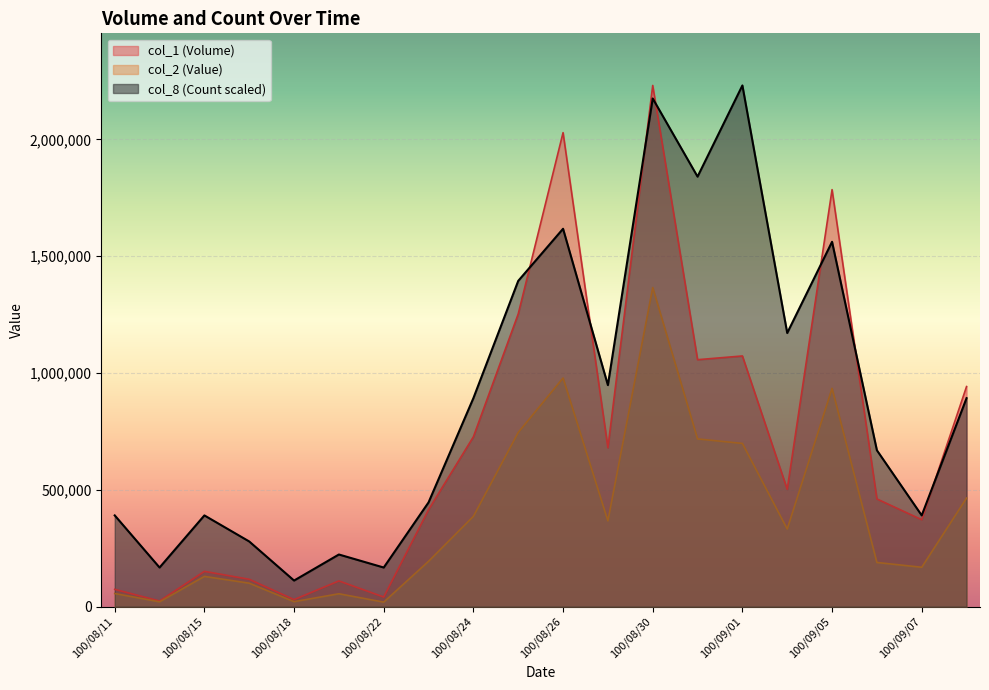

Reading left to right, extract all data points from this chart.

col_1 (Volume): 100/08/11=74000	100/08/12=24000	100/08/15=151000	100/08/16=117000	100/08/18=30000	100/08/19=110000	100/08/22=41000	100/08/23=415000	100/08/24=727000	100/08/25=1253000	100/08/26=2029000	100/08/29=680000	100/08/30=2231000	100/08/31=1057000	100/09/01=1073000	100/09/02=502000	100/09/05=1785000	100/09/06=461000	100/09/07=372000	100/09/08=942000
col_2 (Value): 100/08/11=56080	100/08/12=20520	100/08/15=129320	100/08/16=100260	100/08/18=21150	100/08/19=55000	100/08/22=19280	100/08/23=194010	100/08/24=386490	100/08/25=745620	100/08/26=978560	100/08/29=367140	100/08/30=1365710	100/08/31=717920	100/09/01=698570	100/09/02=332130	100/09/05=934420	100/09/06=188950	100/09/07=168480	100/09/08=464600
col_8 (Count): 100/08/11=390425	100/08/12=167325	100/08/15=390425	100/08/16=278875	100/08/18=111550	100/08/19=223100	100/08/22=167325	100/08/23=446200	100/08/24=892400	100/08/25=1394375	100/08/26=1617475	100/08/29=948175	100/08/30=2175225	100/08/31=1840575	100/09/01=2231000	100/09/02=1171275	100/09/05=1561700	100/09/06=669300	100/09/07=390425	100/09/08=892400